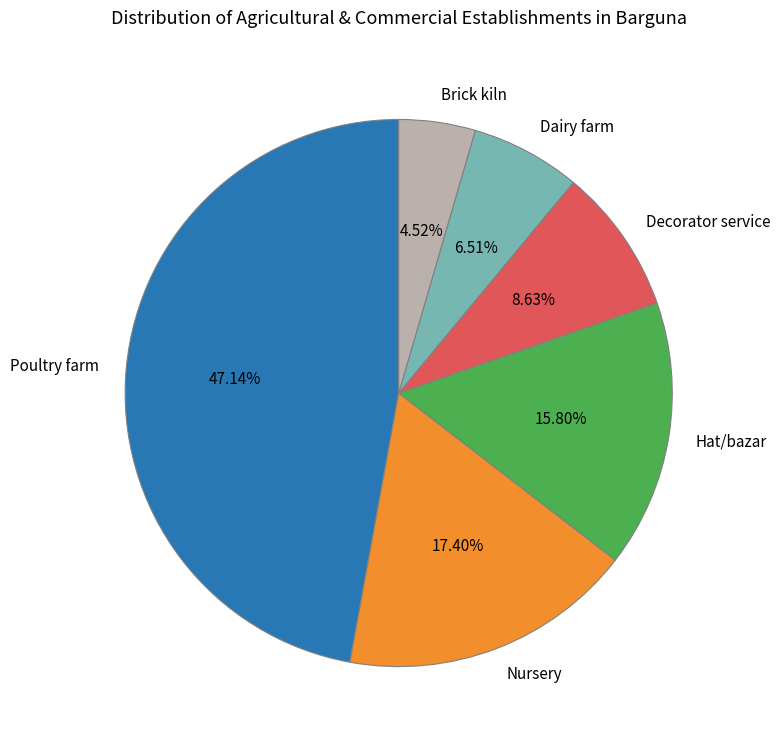

What portion of the pie excludes Decorator service?

91.4%